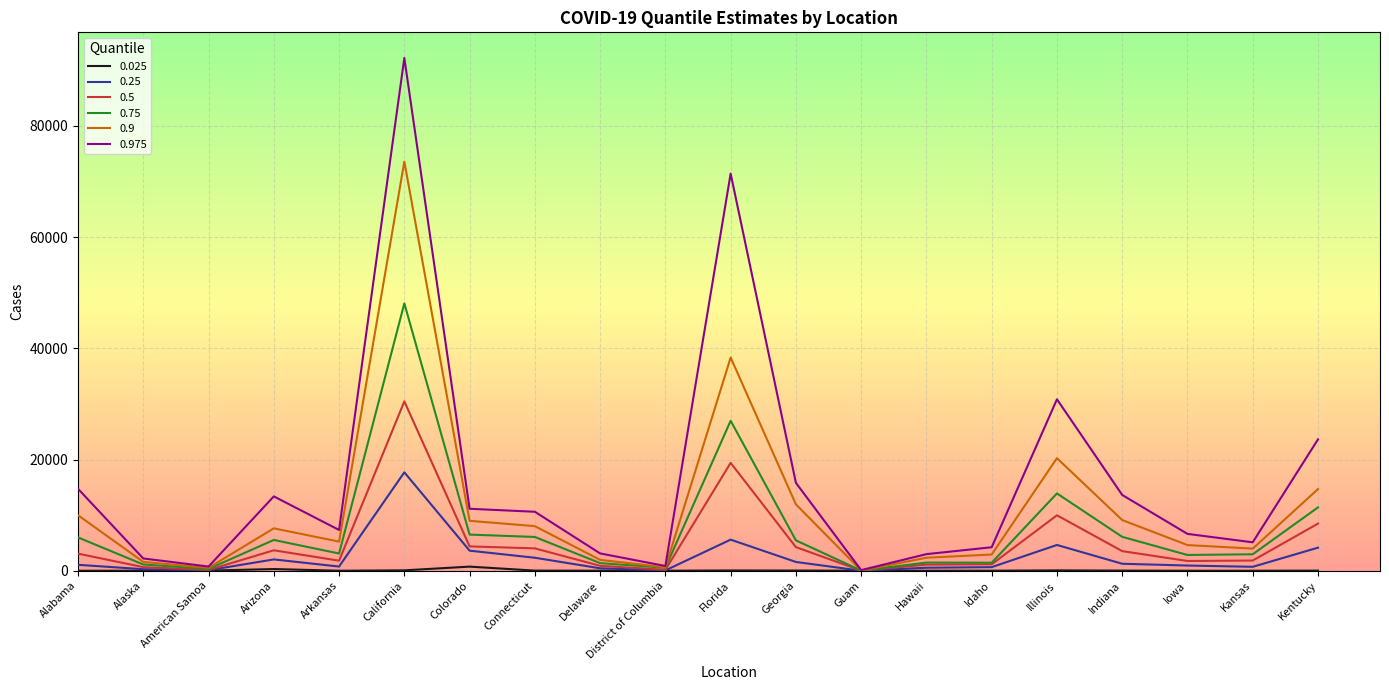

Does the chart have visible grid lines?

Yes